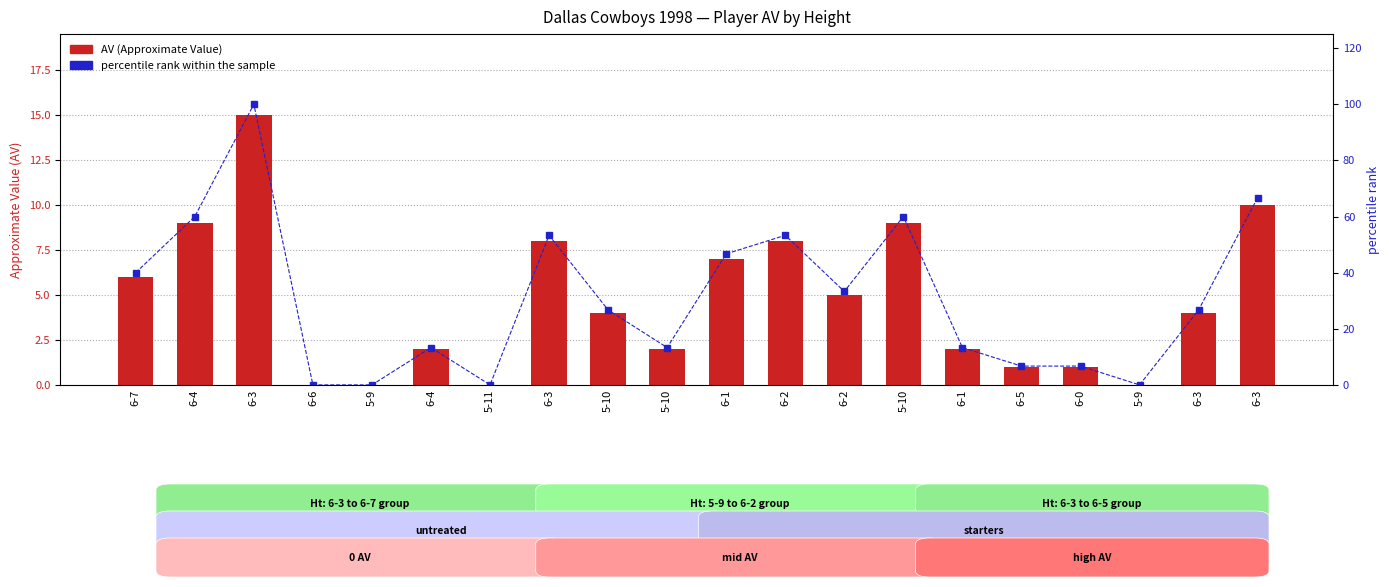

Is the value of AV at 6-7 greater than the value of percentile rank within the sample at 5-10?

No